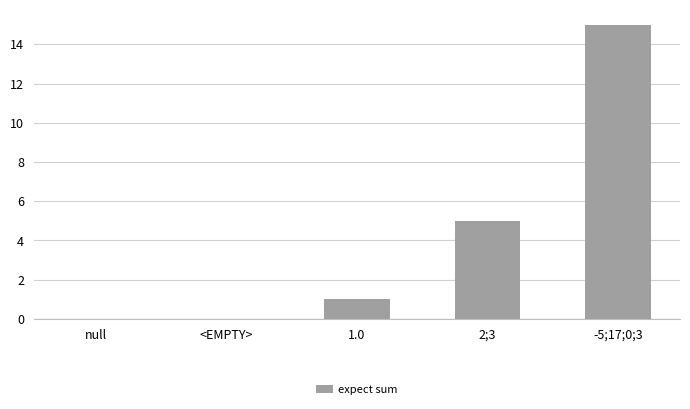

True or false: the data shows 0 at null.

True